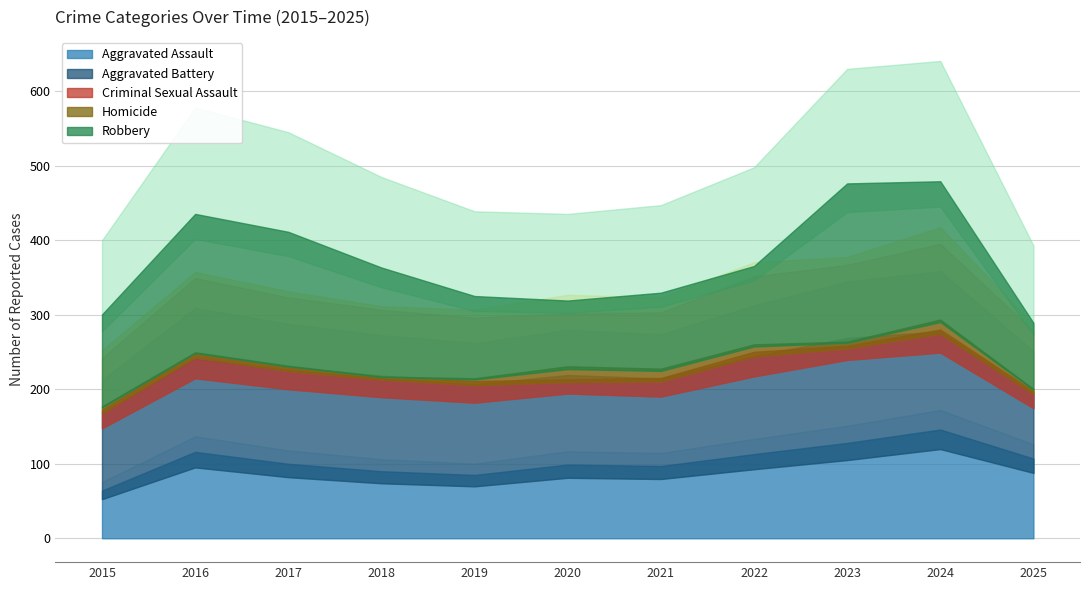

Rank the categories by Aggravated Battery value from highest to lowest.

2023, 2024, 2022, 2016, 2017, 2018, 2020, 2019, 2021, 2015, 2025